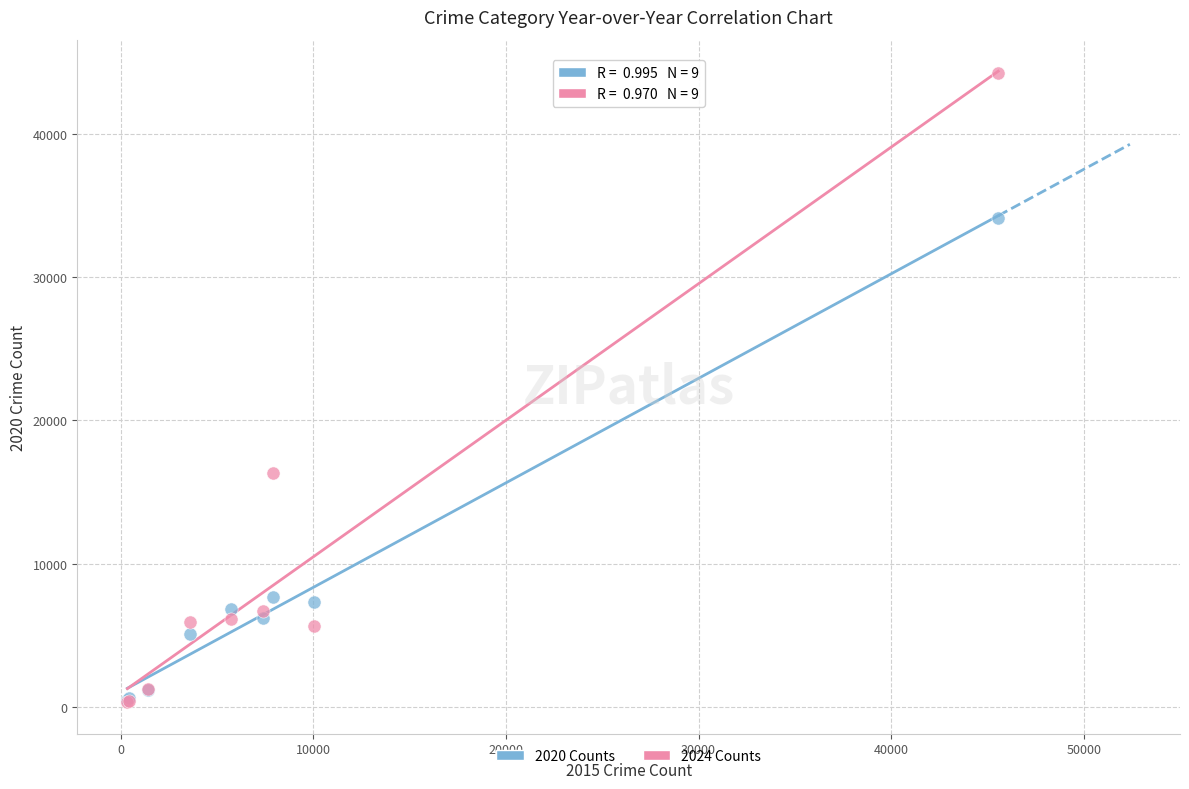

Which series has the widest spread of Y values?

2024 Counts